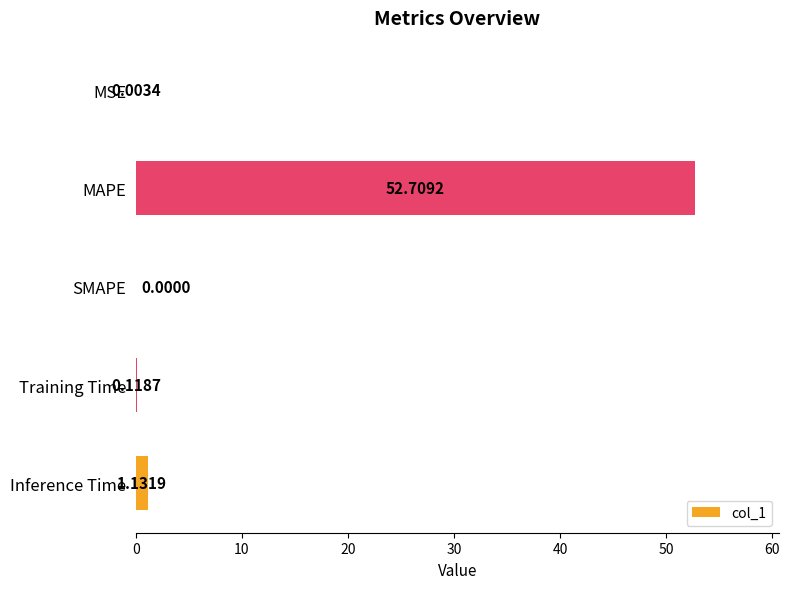

What is the sum of all values?

54.0